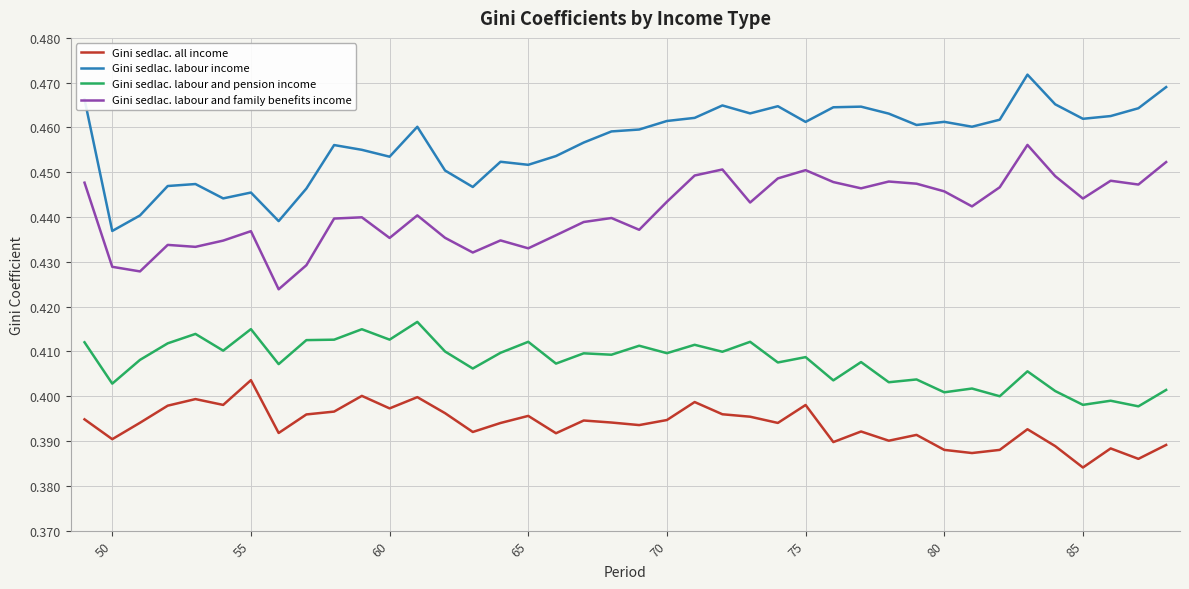

Is this an area chart (filled region under the line)?

No